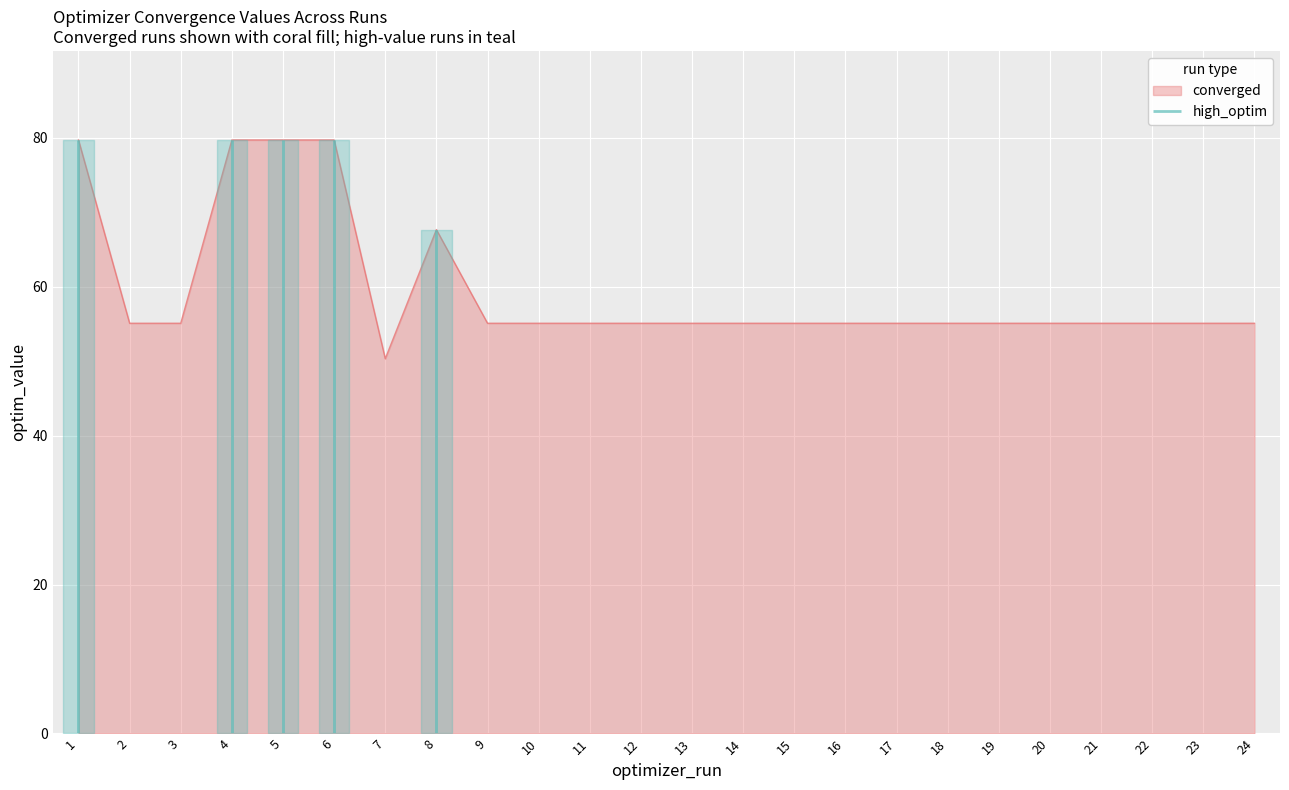

At which label is converged closest to 65?

8